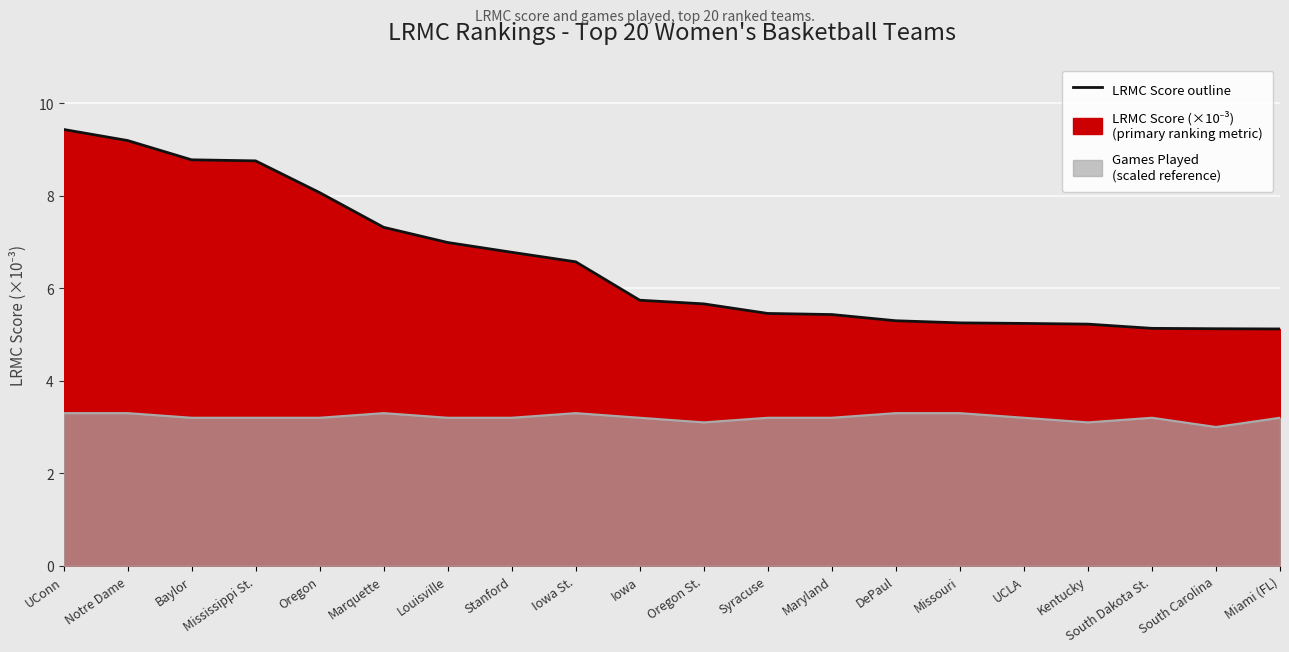

What is the label of the 18th point from the left?

South Dakota St.